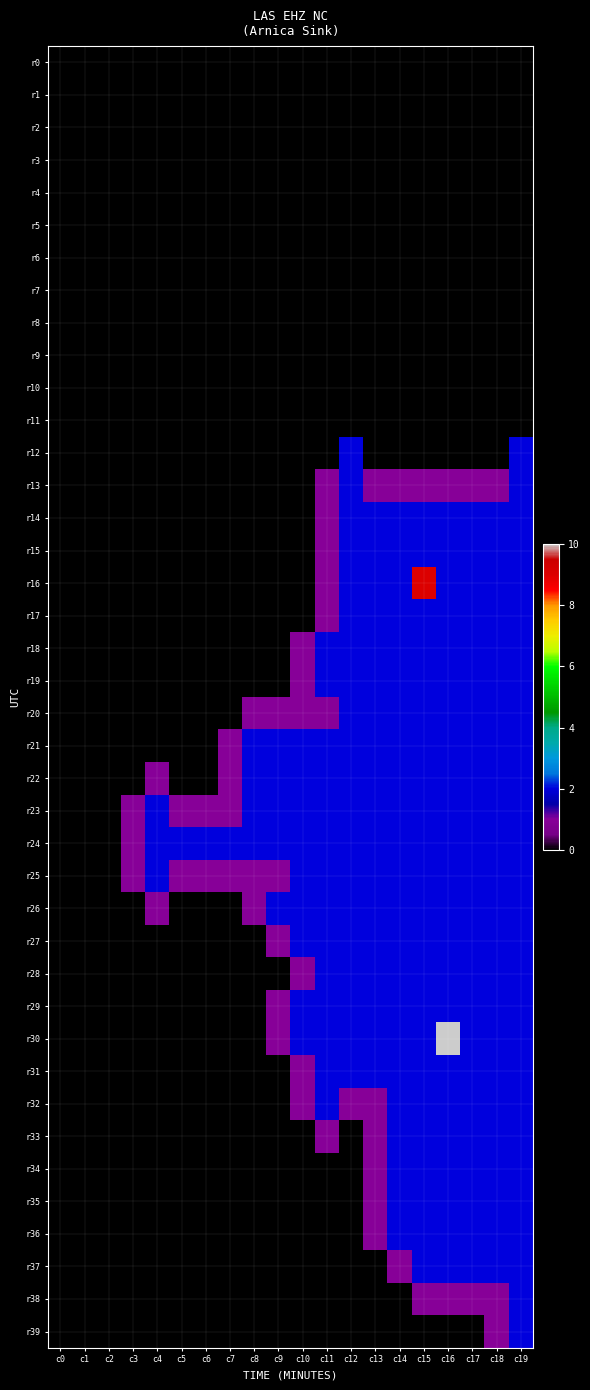

Reading left to right, transcribe all the data shown in this chart.

r0: c0=0	c1=0	c2=0	c3=0	c4=0	c5=0	c6=0	c7=0	c8=0	c9=0	c10=0	c11=0	c12=0	c13=0	c14=0	c15=0	c16=0	c17=0	c18=0	c19=0
r1: c0=0	c1=0	c2=0	c3=0	c4=0	c5=0	c6=0	c7=0	c8=0	c9=0	c10=0	c11=0	c12=0	c13=0	c14=0	c15=0	c16=0	c17=0	c18=0	c19=0
r2: c0=0	c1=0	c2=0	c3=0	c4=0	c5=0	c6=0	c7=0	c8=0	c9=0	c10=0	c11=0	c12=0	c13=0	c14=0	c15=0	c16=0	c17=0	c18=0	c19=0
r3: c0=0	c1=0	c2=0	c3=0	c4=0	c5=0	c6=0	c7=0	c8=0	c9=0	c10=0	c11=0	c12=0	c13=0	c14=0	c15=0	c16=0	c17=0	c18=0	c19=0
r4: c0=0	c1=0	c2=0	c3=0	c4=0	c5=0	c6=0	c7=0	c8=0	c9=0	c10=0	c11=0	c12=0	c13=0	c14=0	c15=0	c16=0	c17=0	c18=0	c19=0
r5: c0=0	c1=0	c2=0	c3=0	c4=0	c5=0	c6=0	c7=0	c8=0	c9=0	c10=0	c11=0	c12=0	c13=0	c14=0	c15=0	c16=0	c17=0	c18=0	c19=0
r6: c0=0	c1=0	c2=0	c3=0	c4=0	c5=0	c6=0	c7=0	c8=0	c9=0	c10=0	c11=0	c12=0	c13=0	c14=0	c15=0	c16=0	c17=0	c18=0	c19=0
r7: c0=0	c1=0	c2=0	c3=0	c4=0	c5=0	c6=0	c7=0	c8=0	c9=0	c10=0	c11=0	c12=0	c13=0	c14=0	c15=0	c16=0	c17=0	c18=0	c19=0
r8: c0=0	c1=0	c2=0	c3=0	c4=0	c5=0	c6=0	c7=0	c8=0	c9=0	c10=0	c11=0	c12=0	c13=0	c14=0	c15=0	c16=0	c17=0	c18=0	c19=0
r9: c0=0	c1=0	c2=0	c3=0	c4=0	c5=0	c6=0	c7=0	c8=0	c9=0	c10=0	c11=0	c12=0	c13=0	c14=0	c15=0	c16=0	c17=0	c18=0	c19=0
r10: c0=0	c1=0	c2=0	c3=0	c4=0	c5=0	c6=0	c7=0	c8=0	c9=0	c10=0	c11=0	c12=0	c13=0	c14=0	c15=0	c16=0	c17=0	c18=0	c19=0
r11: c0=0	c1=0	c2=0	c3=0	c4=0	c5=0	c6=0	c7=0	c8=0	c9=0	c10=0	c11=0	c12=0	c13=0	c14=0	c15=0	c16=0	c17=0	c18=0	c19=0
r12: c0=0	c1=0	c2=0	c3=0	c4=0	c5=0	c6=0	c7=0	c8=0	c9=0	c10=0	c11=0	c12=2	c13=0	c14=0	c15=0	c16=0	c17=0	c18=0	c19=2
r13: c0=0	c1=0	c2=0	c3=0	c4=0	c5=0	c6=0	c7=0	c8=0	c9=0	c10=0	c11=1	c12=2	c13=1	c14=1	c15=1	c16=1	c17=1	c18=1	c19=2
r14: c0=0	c1=0	c2=0	c3=0	c4=0	c5=0	c6=0	c7=0	c8=0	c9=0	c10=0	c11=1	c12=2	c13=2	c14=2	c15=2	c16=2	c17=2	c18=2	c19=2
r15: c0=0	c1=0	c2=0	c3=0	c4=0	c5=0	c6=0	c7=0	c8=0	c9=0	c10=0	c11=1	c12=2	c13=2	c14=2	c15=2	c16=2	c17=2	c18=2	c19=2
r16: c0=0	c1=0	c2=0	c3=0	c4=0	c5=0	c6=0	c7=0	c8=0	c9=0	c10=0	c11=1	c12=2	c13=2	c14=2	c15=9	c16=2	c17=2	c18=2	c19=2
r17: c0=0	c1=0	c2=0	c3=0	c4=0	c5=0	c6=0	c7=0	c8=0	c9=0	c10=0	c11=1	c12=2	c13=2	c14=2	c15=2	c16=2	c17=2	c18=2	c19=2
r18: c0=0	c1=0	c2=0	c3=0	c4=0	c5=0	c6=0	c7=0	c8=0	c9=0	c10=1	c11=2	c12=2	c13=2	c14=2	c15=2	c16=2	c17=2	c18=2	c19=2
r19: c0=0	c1=0	c2=0	c3=0	c4=0	c5=0	c6=0	c7=0	c8=0	c9=0	c10=1	c11=2	c12=2	c13=2	c14=2	c15=2	c16=2	c17=2	c18=2	c19=2
r20: c0=0	c1=0	c2=0	c3=0	c4=0	c5=0	c6=0	c7=0	c8=1	c9=1	c10=1	c11=1	c12=2	c13=2	c14=2	c15=2	c16=2	c17=2	c18=2	c19=2
r21: c0=0	c1=0	c2=0	c3=0	c4=0	c5=0	c6=0	c7=1	c8=2	c9=2	c10=2	c11=2	c12=2	c13=2	c14=2	c15=2	c16=2	c17=2	c18=2	c19=2
r22: c0=0	c1=0	c2=0	c3=0	c4=1	c5=0	c6=0	c7=1	c8=2	c9=2	c10=2	c11=2	c12=2	c13=2	c14=2	c15=2	c16=2	c17=2	c18=2	c19=2
r23: c0=0	c1=0	c2=0	c3=1	c4=2	c5=1	c6=1	c7=1	c8=2	c9=2	c10=2	c11=2	c12=2	c13=2	c14=2	c15=2	c16=2	c17=2	c18=2	c19=2
r24: c0=0	c1=0	c2=0	c3=1	c4=2	c5=2	c6=2	c7=2	c8=2	c9=2	c10=2	c11=2	c12=2	c13=2	c14=2	c15=2	c16=2	c17=2	c18=2	c19=2
r25: c0=0	c1=0	c2=0	c3=1	c4=2	c5=1	c6=1	c7=1	c8=1	c9=1	c10=2	c11=2	c12=2	c13=2	c14=2	c15=2	c16=2	c17=2	c18=2	c19=2
r26: c0=0	c1=0	c2=0	c3=0	c4=1	c5=0	c6=0	c7=0	c8=1	c9=2	c10=2	c11=2	c12=2	c13=2	c14=2	c15=2	c16=2	c17=2	c18=2	c19=2
r27: c0=0	c1=0	c2=0	c3=0	c4=0	c5=0	c6=0	c7=0	c8=0	c9=1	c10=2	c11=2	c12=2	c13=2	c14=2	c15=2	c16=2	c17=2	c18=2	c19=2
r28: c0=0	c1=0	c2=0	c3=0	c4=0	c5=0	c6=0	c7=0	c8=0	c9=0	c10=1	c11=2	c12=2	c13=2	c14=2	c15=2	c16=2	c17=2	c18=2	c19=2
r29: c0=0	c1=0	c2=0	c3=0	c4=0	c5=0	c6=0	c7=0	c8=0	c9=1	c10=2	c11=2	c12=2	c13=2	c14=2	c15=2	c16=2	c17=2	c18=2	c19=2
r30: c0=0	c1=0	c2=0	c3=0	c4=0	c5=0	c6=0	c7=0	c8=0	c9=1	c10=2	c11=2	c12=2	c13=2	c14=2	c15=2	c16=10	c17=2	c18=2	c19=2
r31: c0=0	c1=0	c2=0	c3=0	c4=0	c5=0	c6=0	c7=0	c8=0	c9=0	c10=1	c11=2	c12=2	c13=2	c14=2	c15=2	c16=2	c17=2	c18=2	c19=2
r32: c0=0	c1=0	c2=0	c3=0	c4=0	c5=0	c6=0	c7=0	c8=0	c9=0	c10=1	c11=2	c12=1	c13=1	c14=2	c15=2	c16=2	c17=2	c18=2	c19=2
r33: c0=0	c1=0	c2=0	c3=0	c4=0	c5=0	c6=0	c7=0	c8=0	c9=0	c10=0	c11=1	c12=0	c13=1	c14=2	c15=2	c16=2	c17=2	c18=2	c19=2
r34: c0=0	c1=0	c2=0	c3=0	c4=0	c5=0	c6=0	c7=0	c8=0	c9=0	c10=0	c11=0	c12=0	c13=1	c14=2	c15=2	c16=2	c17=2	c18=2	c19=2
r35: c0=0	c1=0	c2=0	c3=0	c4=0	c5=0	c6=0	c7=0	c8=0	c9=0	c10=0	c11=0	c12=0	c13=1	c14=2	c15=2	c16=2	c17=2	c18=2	c19=2
r36: c0=0	c1=0	c2=0	c3=0	c4=0	c5=0	c6=0	c7=0	c8=0	c9=0	c10=0	c11=0	c12=0	c13=1	c14=2	c15=2	c16=2	c17=2	c18=2	c19=2
r37: c0=0	c1=0	c2=0	c3=0	c4=0	c5=0	c6=0	c7=0	c8=0	c9=0	c10=0	c11=0	c12=0	c13=0	c14=1	c15=2	c16=2	c17=2	c18=2	c19=2
r38: c0=0	c1=0	c2=0	c3=0	c4=0	c5=0	c6=0	c7=0	c8=0	c9=0	c10=0	c11=0	c12=0	c13=0	c14=0	c15=1	c16=1	c17=1	c18=1	c19=2
r39: c0=0	c1=0	c2=0	c3=0	c4=0	c5=0	c6=0	c7=0	c8=0	c9=0	c10=0	c11=0	c12=0	c13=0	c14=0	c15=0	c16=0	c17=0	c18=1	c19=2